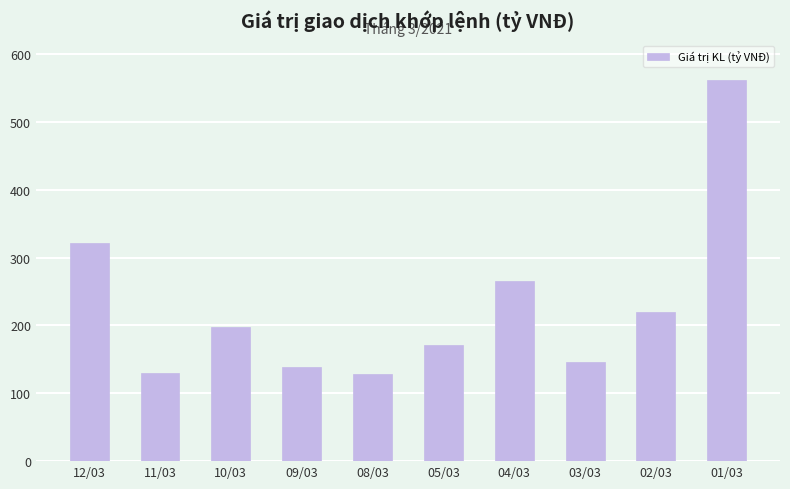

Count the number of categories in the chart.

10